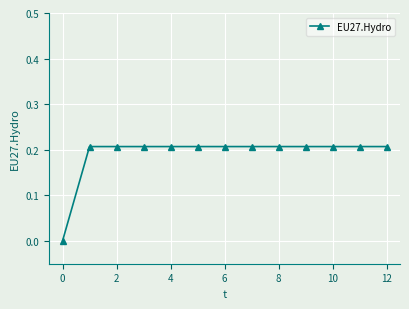

How many distinct data groups are displayed?

1